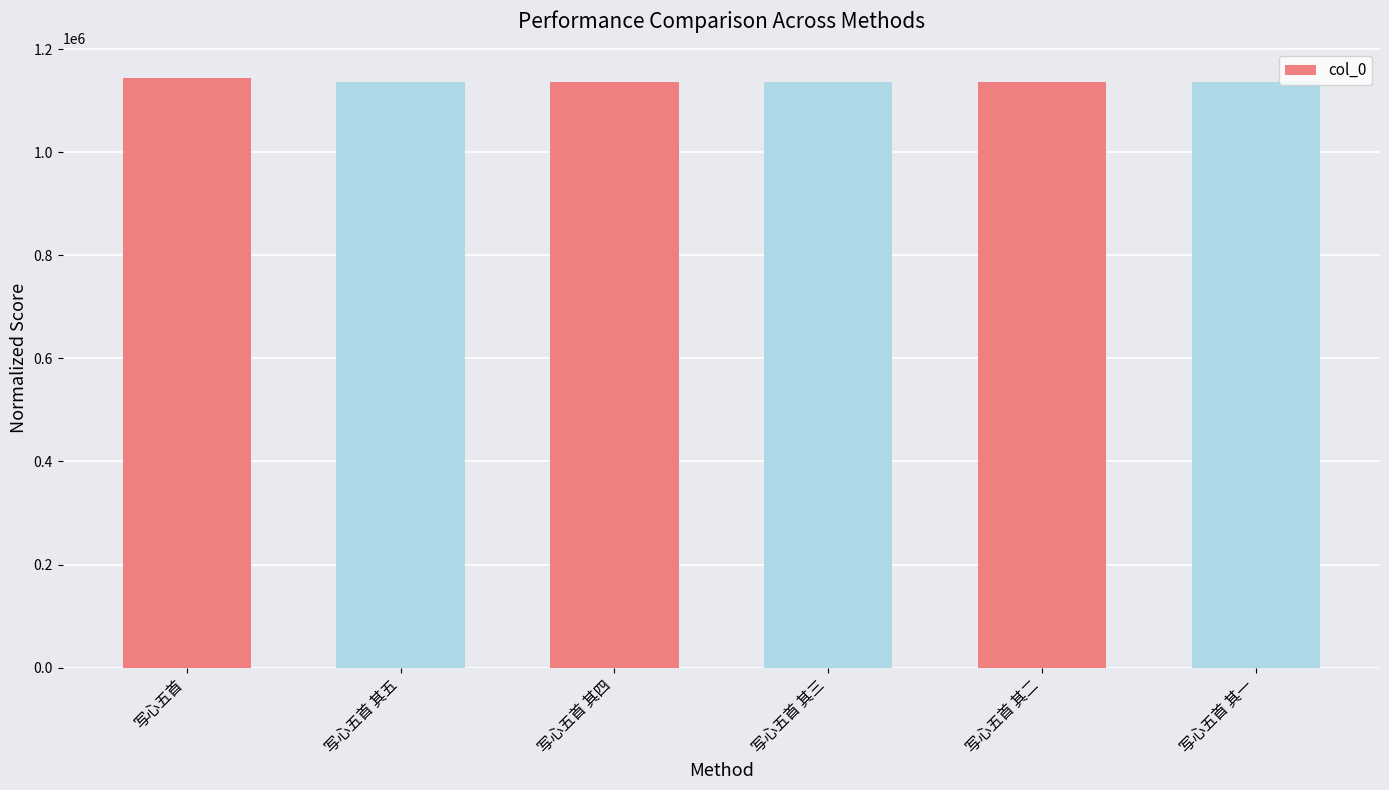

What is the change in value from 写心五首 其五 to 写心五首 其二?

+3